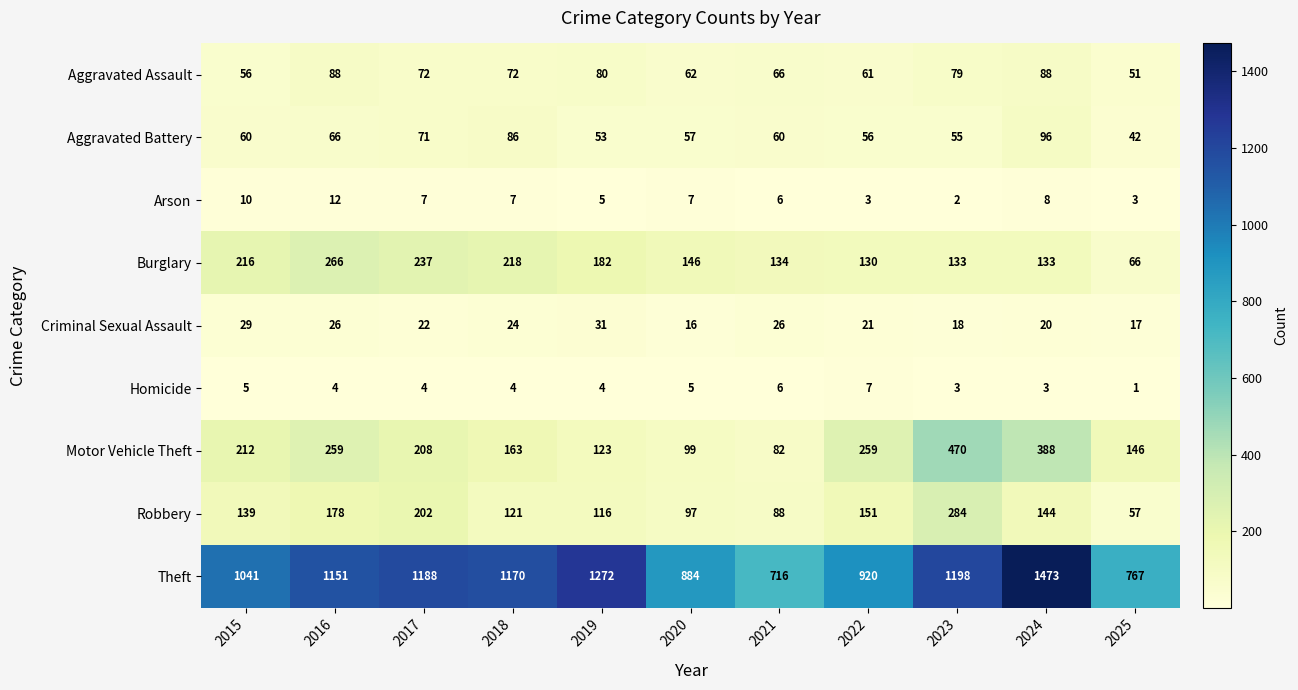

What is the sum of the Homicide values at 2020 and 2025?

6